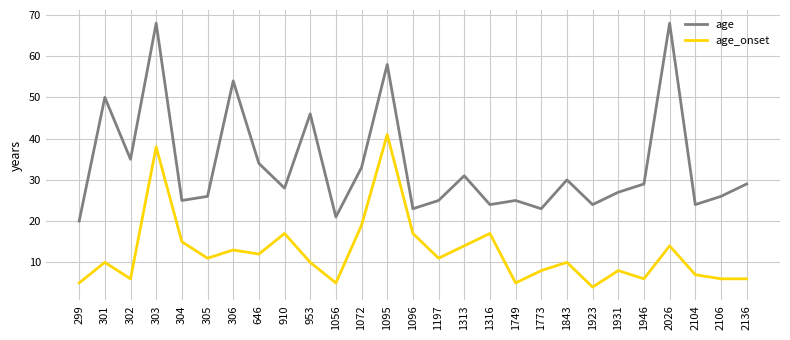

Which label corresponds to the smallest value in the chart?

1923